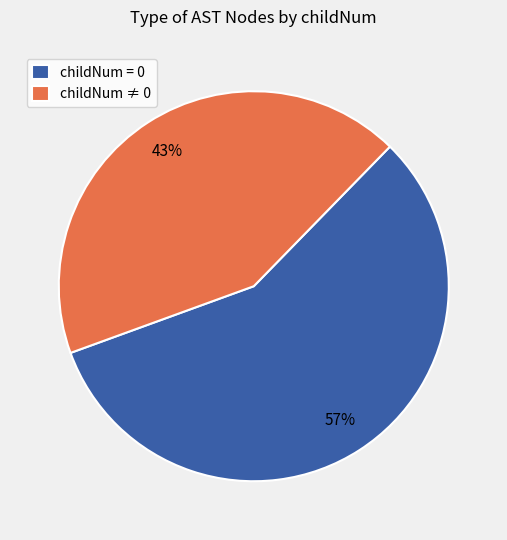

Is the sum of childNum = 0 and childNum ≠ 0 greater than half?

Yes